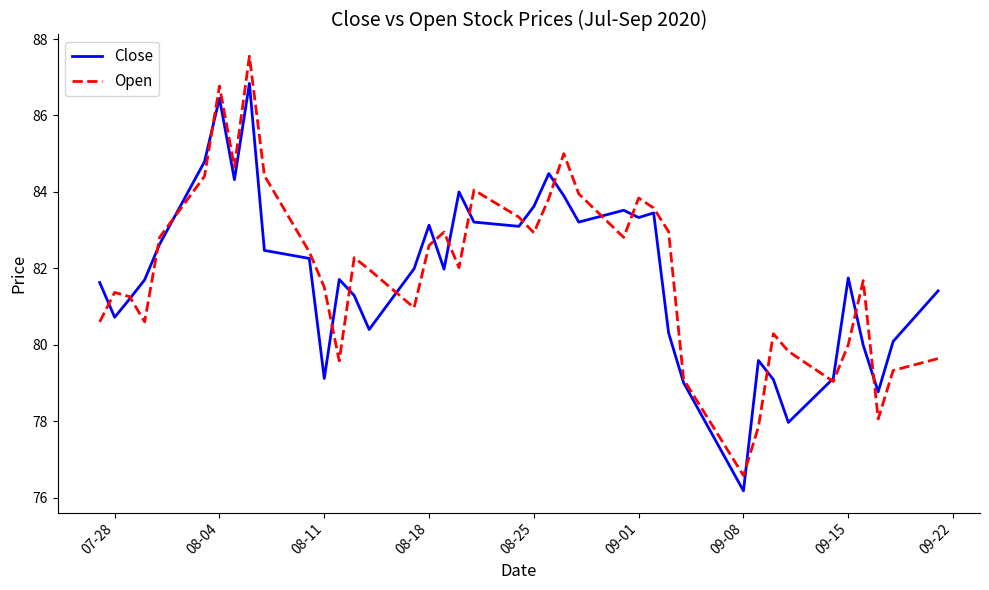

What is the highest value of the Close series?

86.8